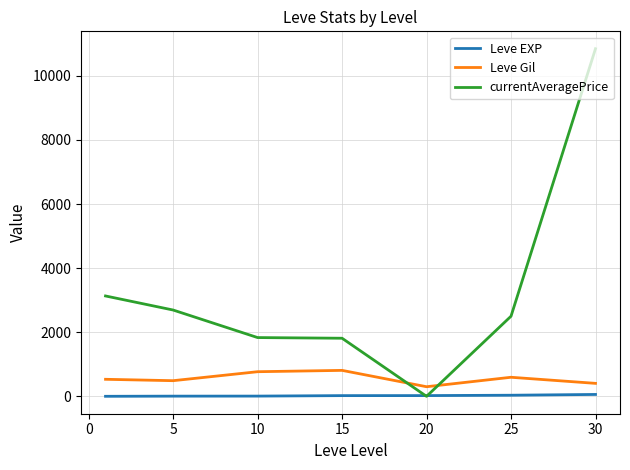

True or false: Leve EXP and Leve Gil cross at least once.

False